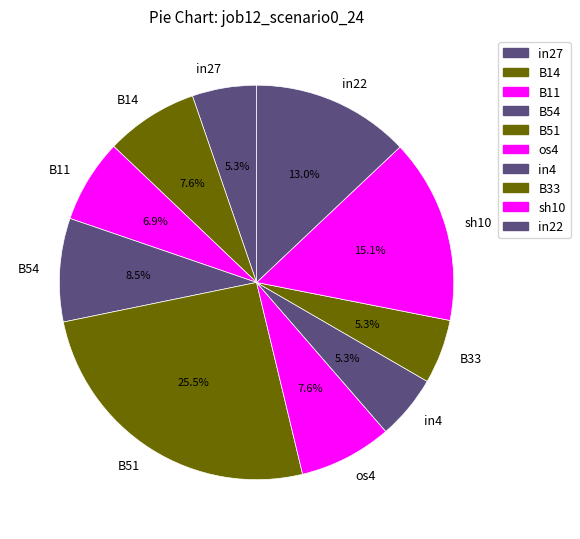

Does any single category account for the majority?

No